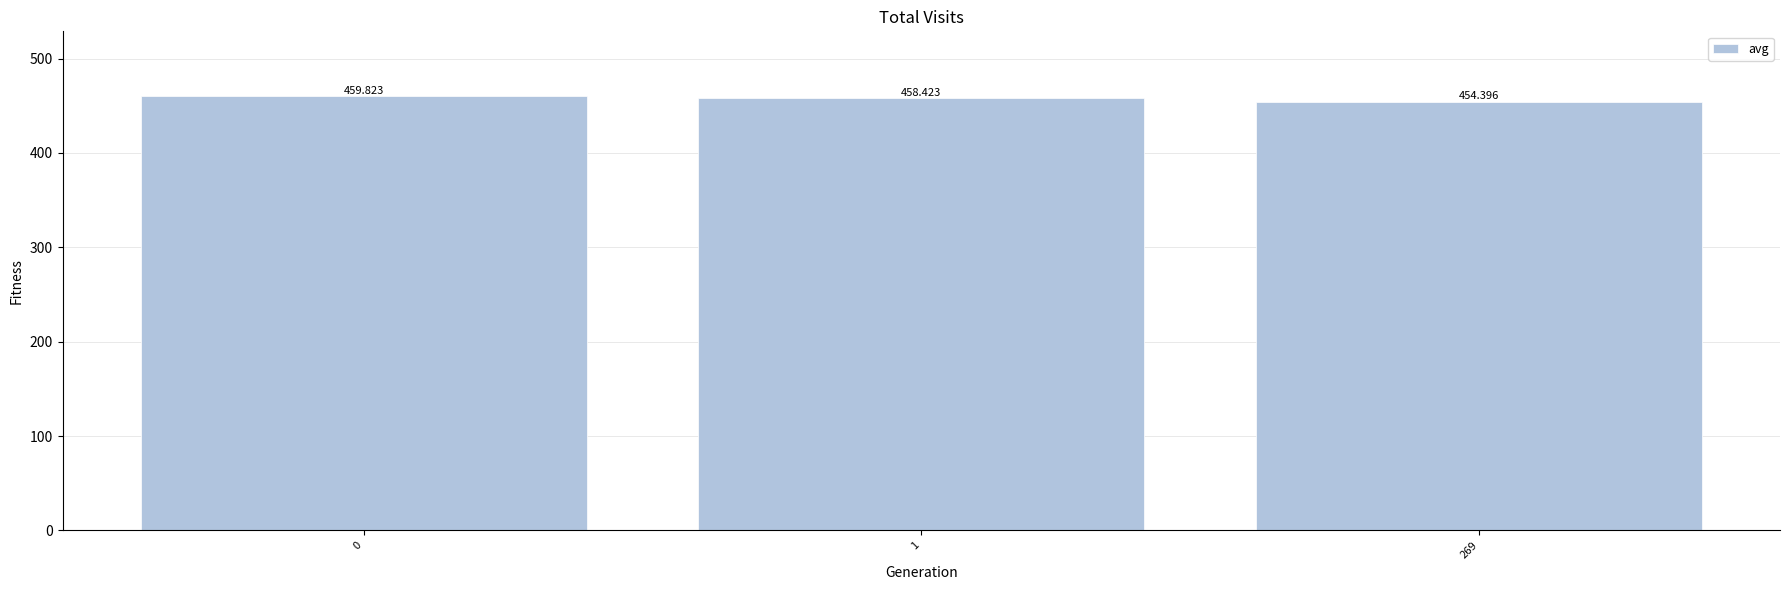

Which label corresponds to the smallest value in the chart?

269